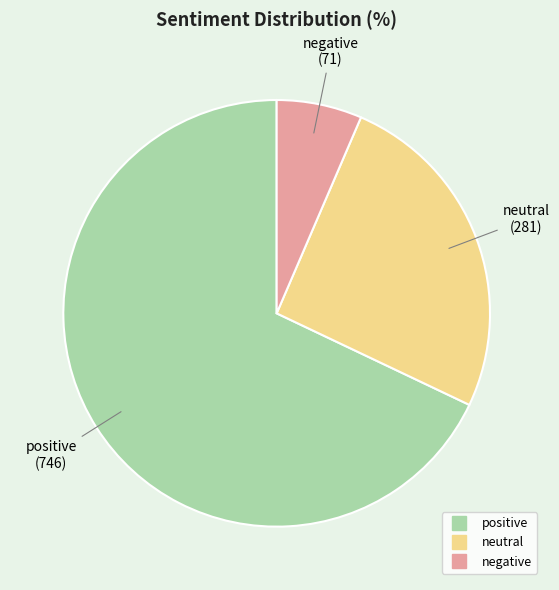

True or false: negative accounts for 6% of the total.

True